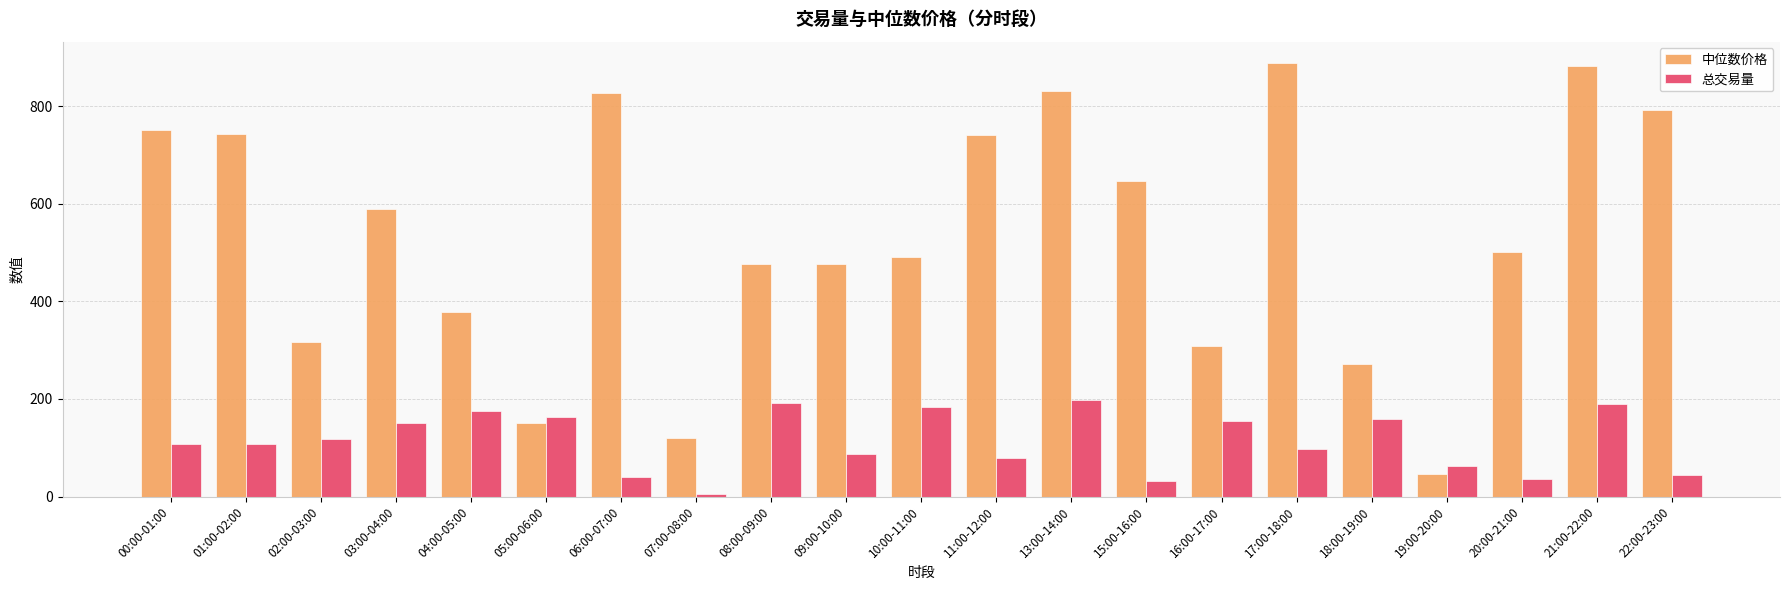

What is the sum of the 中位数价格 values at 03:00-04:00 and 11:00-12:00?

1329.8